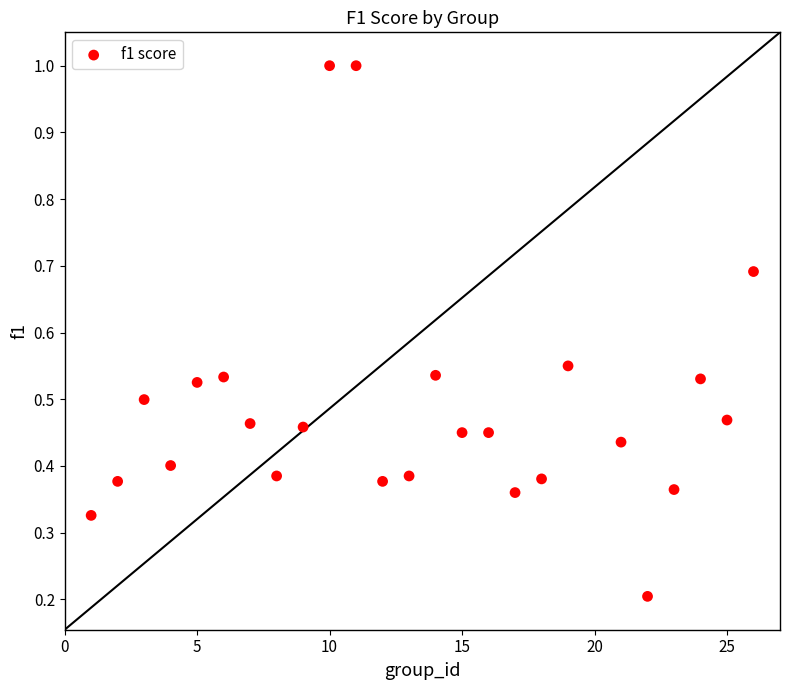

What is the range of X values (max minus min)?

25.0